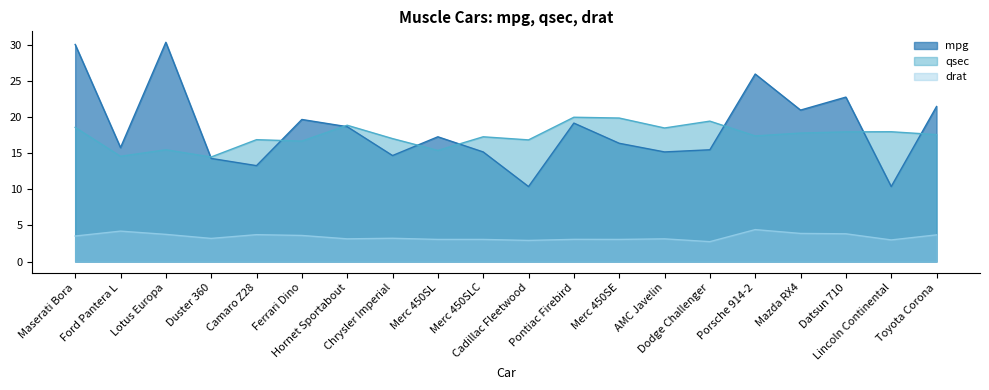

List the labels in order of drat value, smallest first.

Dodge Challenger, Cadillac Fleetwood, Lincoln Continental, Merc 450SL, Merc 450SLC, Merc 450SE, Pontiac Firebird, Hornet Sportabout, AMC Javelin, Duster 360, Chrysler Imperial, Maserati Bora, Ferrari Dino, Toyota Corona, Camaro Z28, Lotus Europa, Datsun 710, Mazda RX4, Ford Pantera L, Porsche 914-2